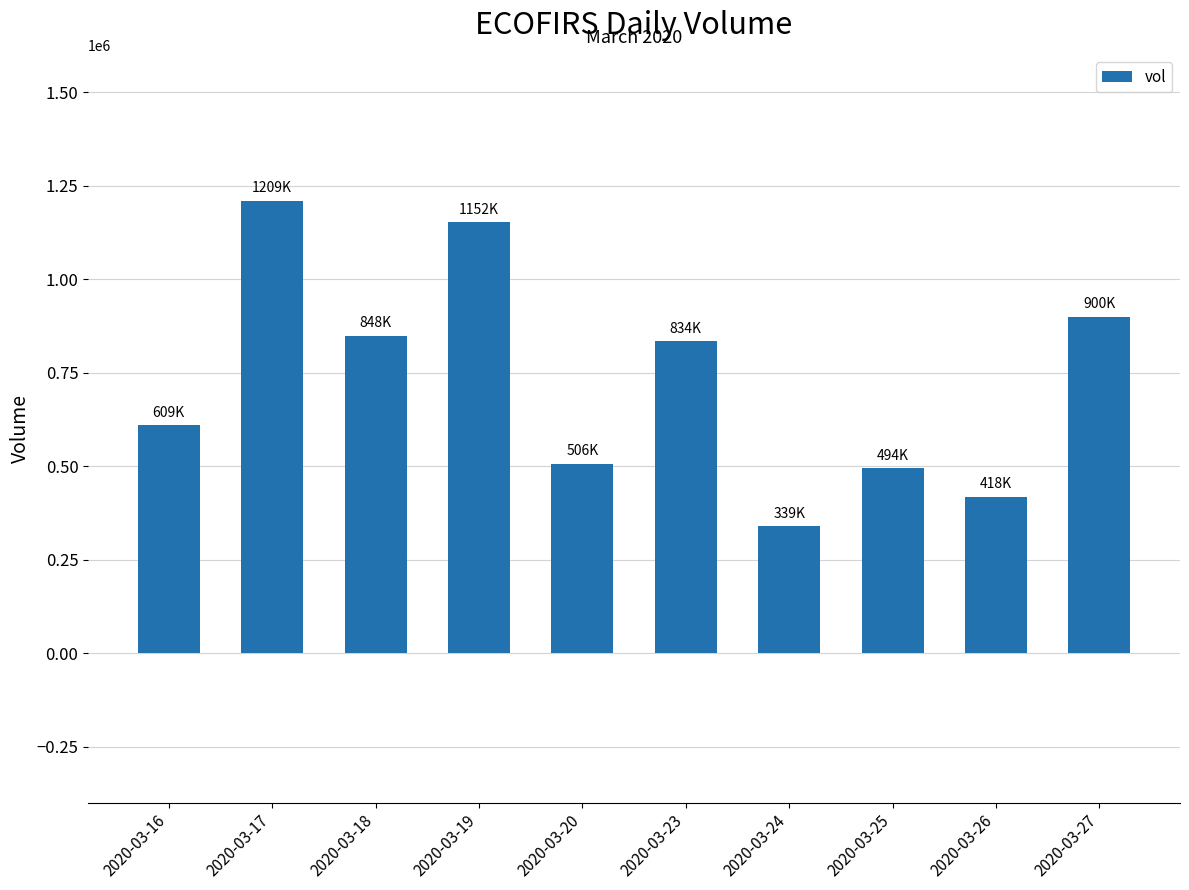

What is the change in value from 2020-03-19 to 2020-03-27?

-251700